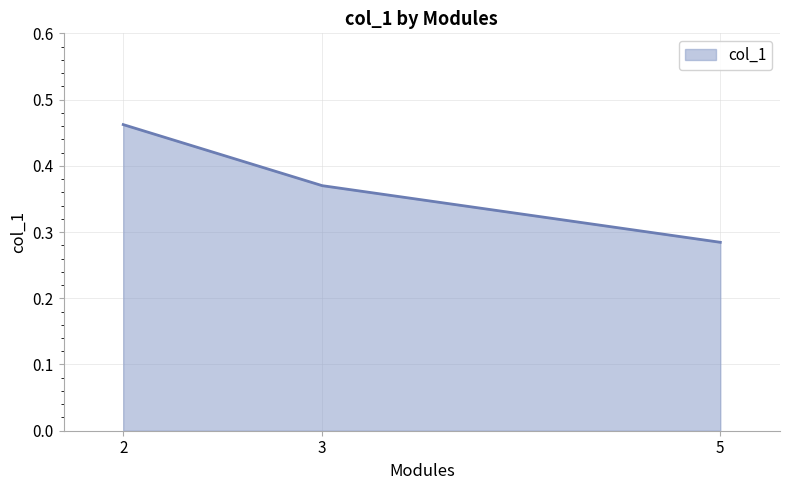

How many categories are shown in the chart?

3